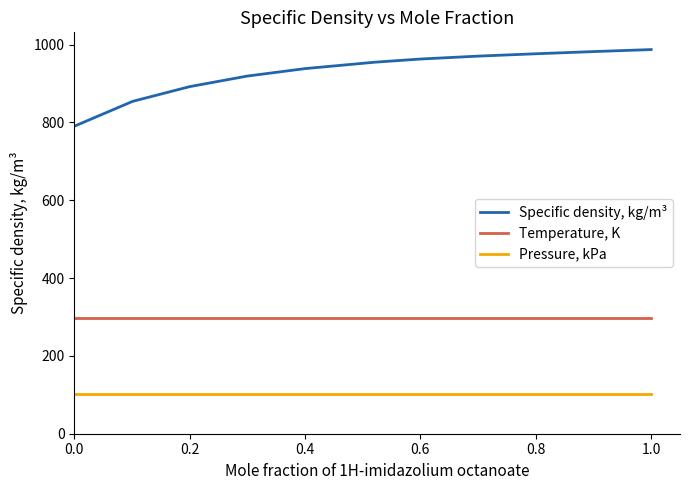

What are all the series names shown in the legend?

Specific density, kg/m³, Temperature, K, Pressure, kPa